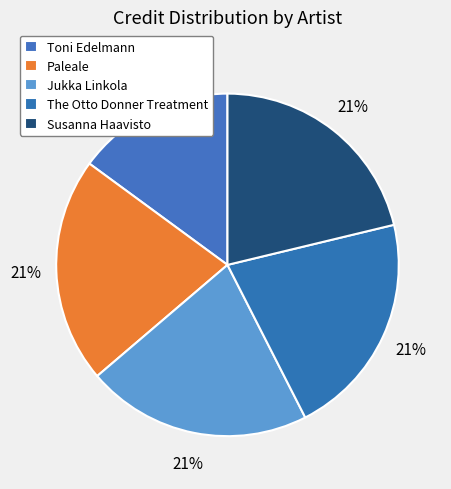

What is the change in value from Paleale to Jukka Linkola?

-3103